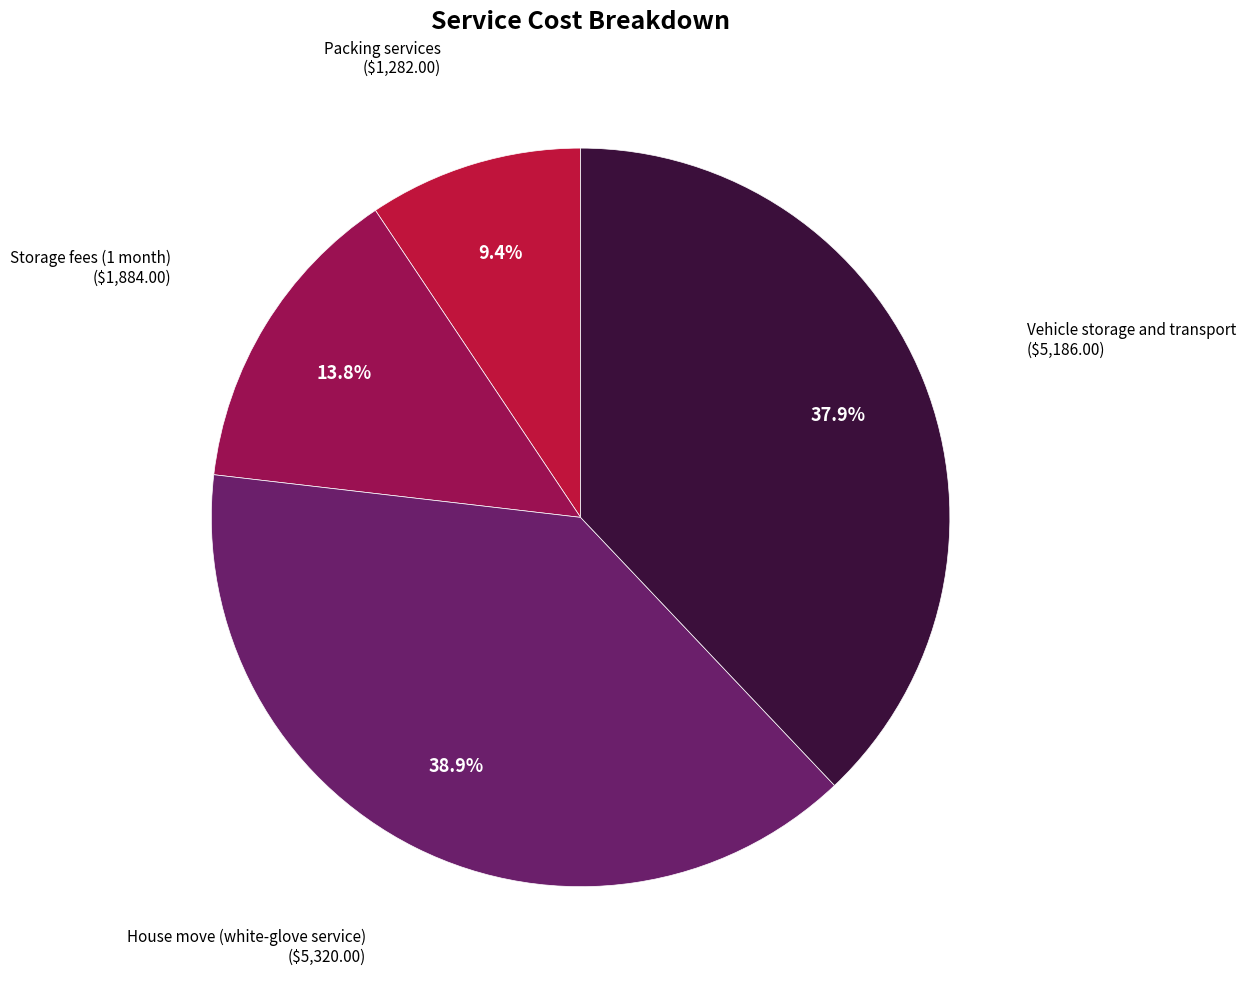

Is there a majority slice in this chart?

No